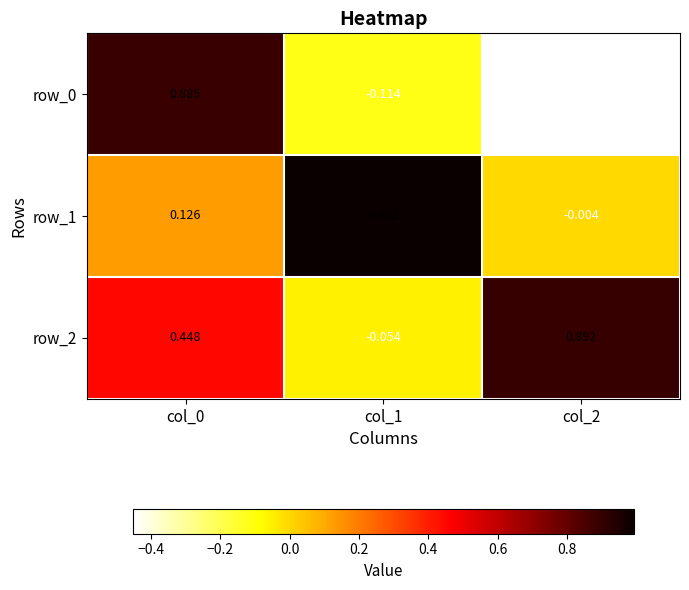

How many negative values does the row_1 series have?

1